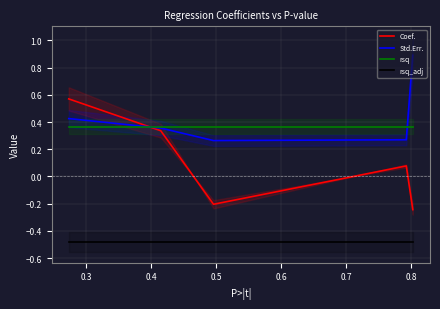

True or false: rsq and Coef. intersect in this chart.

True